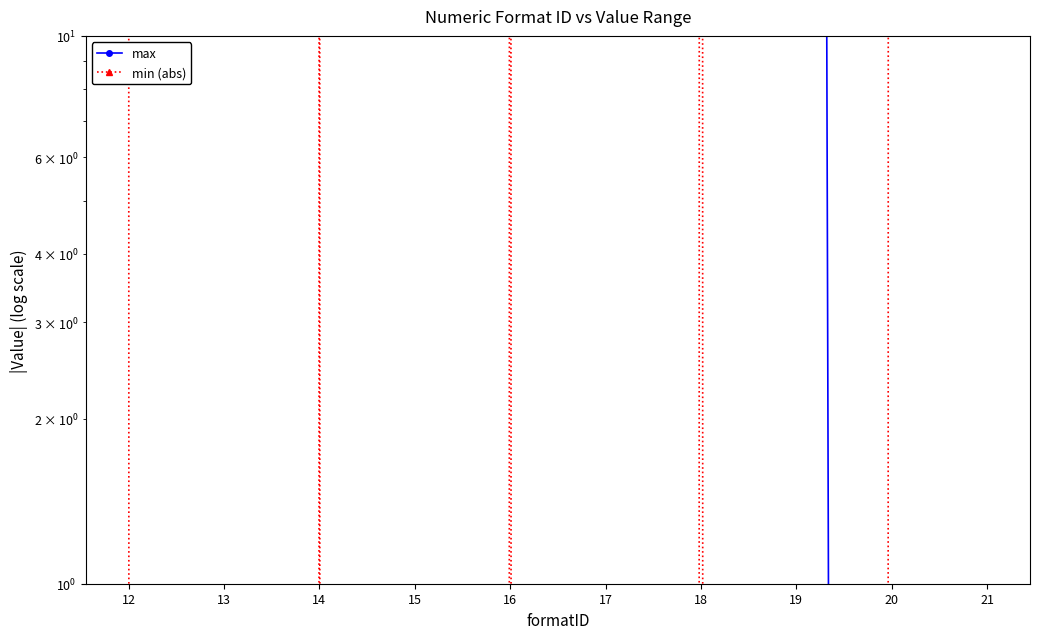

What is the highest value of the min (abs) series?

179769313486231570814527423731704356798070567525844996598917476803157260780028538760589558632766878171540458953514382464234321326889464182768467546703537516986049910576551282076245490090389328944075868508455133942304583236903222948165808559332123348274797826204144723168738177180919299881250404026184124858368.0